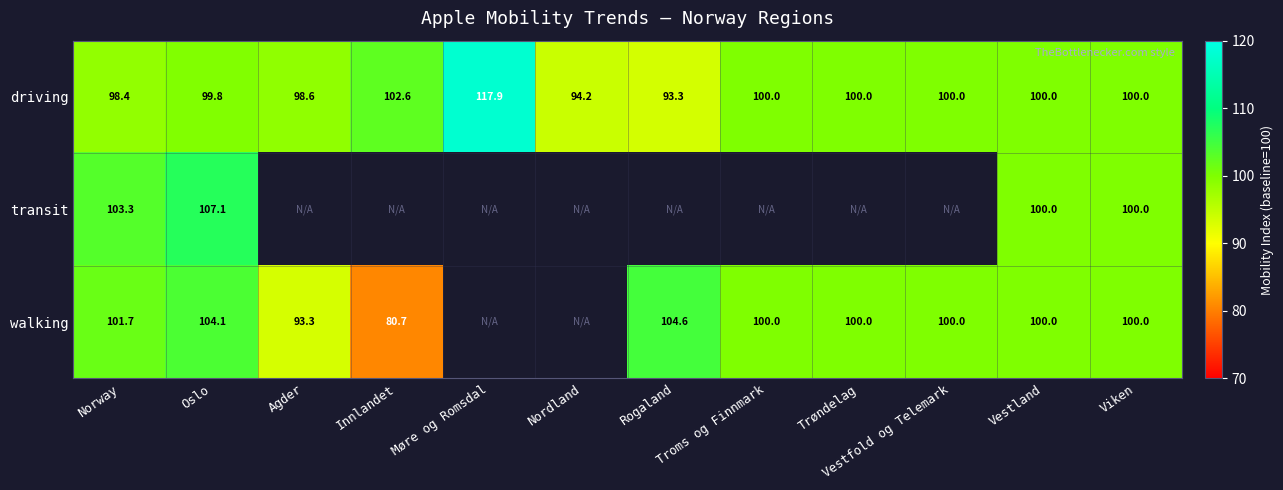

At which label does driving reach its peak?

Møre og Romsdal